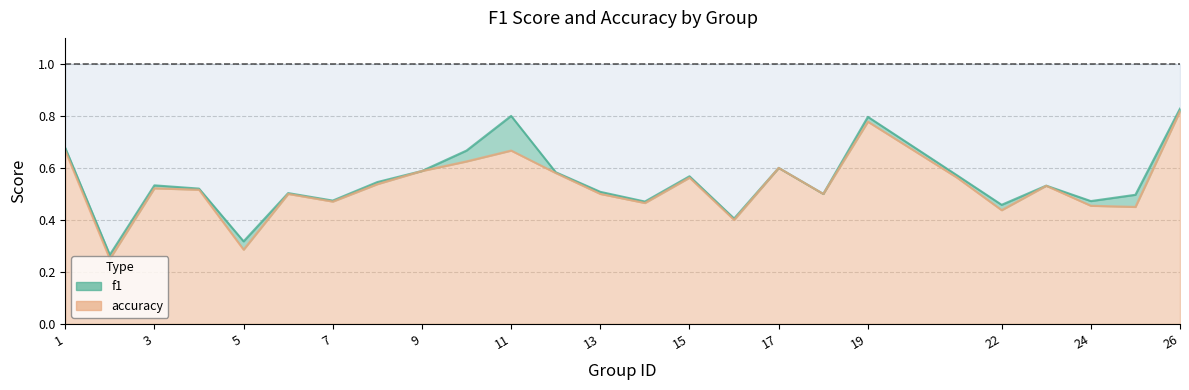

What are all the series names shown in the legend?

f1, accuracy